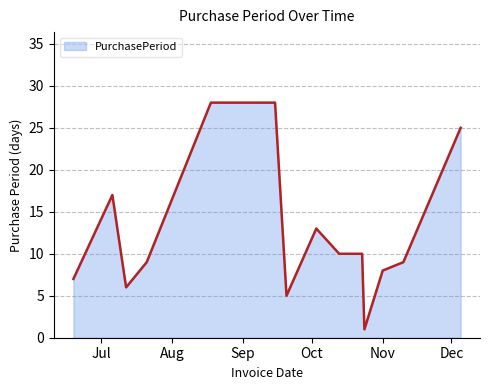

What is the maximum value shown in the chart?

28